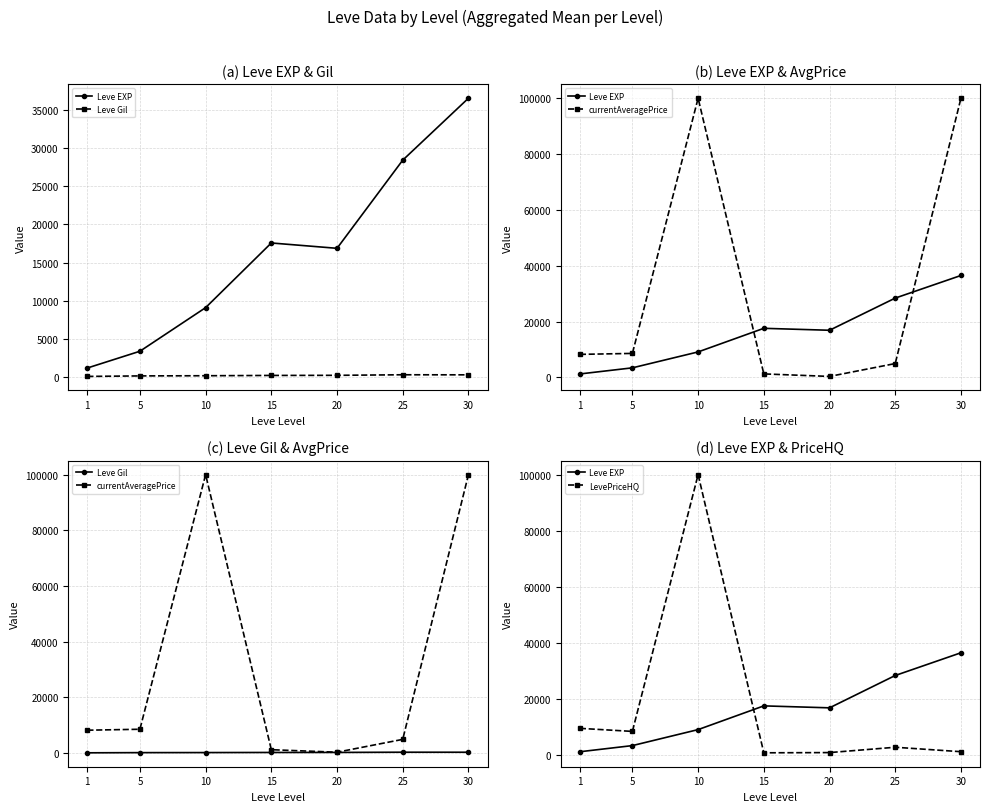

What is the minimum value for currentAveragePrice?

329.2